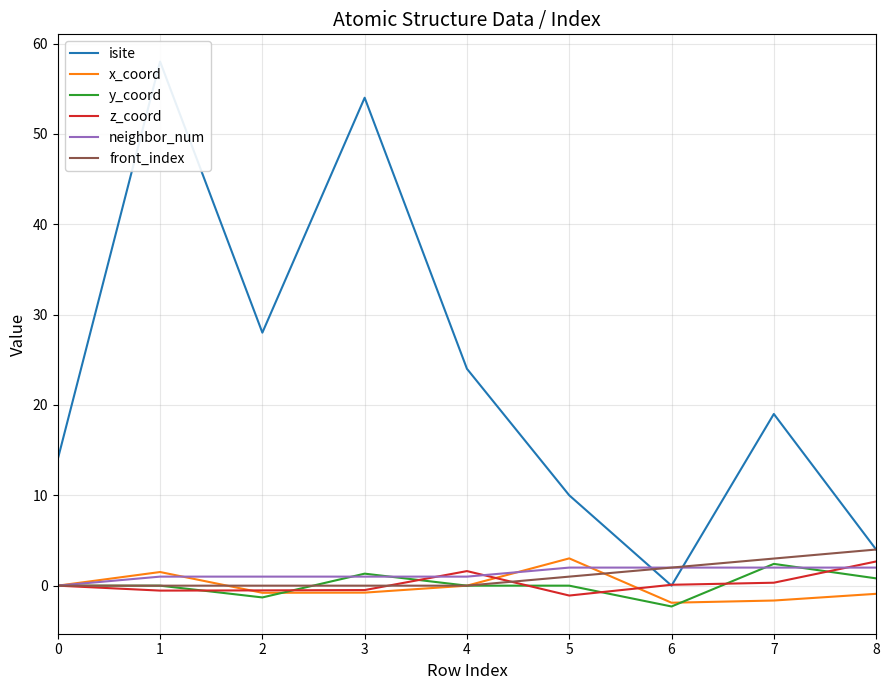

Read the y_coord value at 7.

2.4